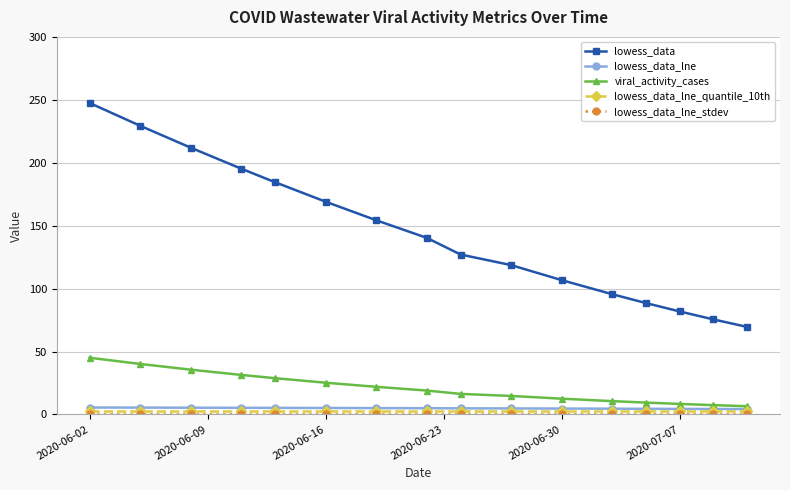

What is the maximum value shown in the chart?

247.5